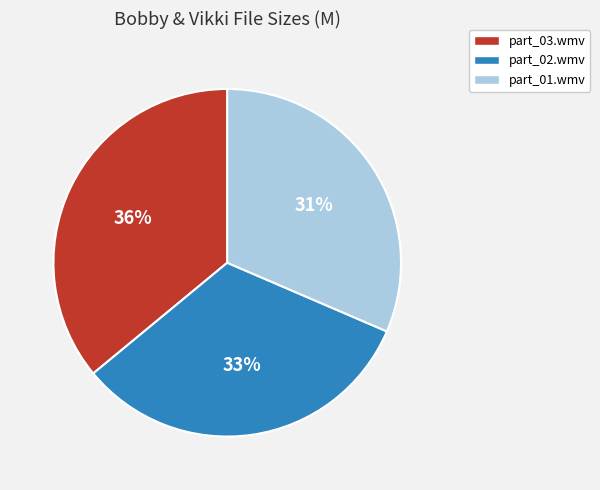

Which slice is the smallest?

part_01.wmv